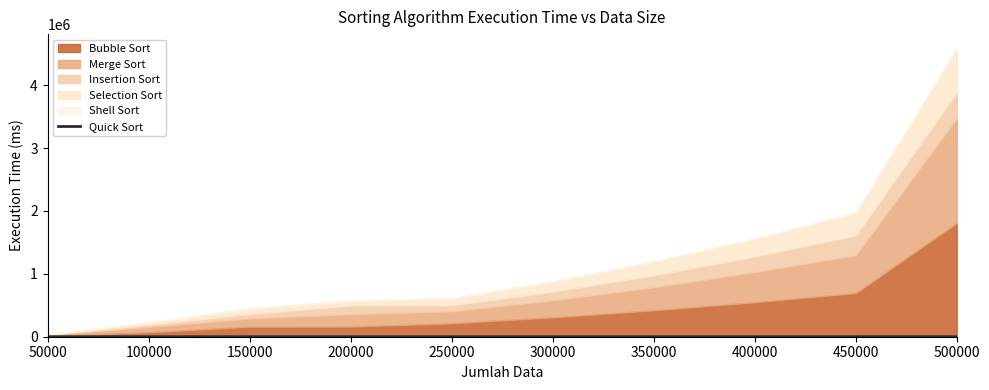

Is it true that Quick Sort equals 46 at 300000?

True